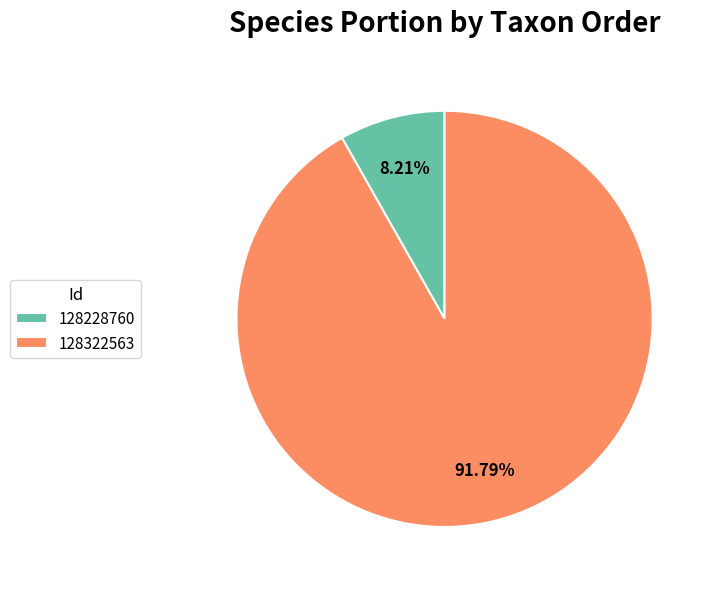

Is 128228760 the majority of the pie?

No